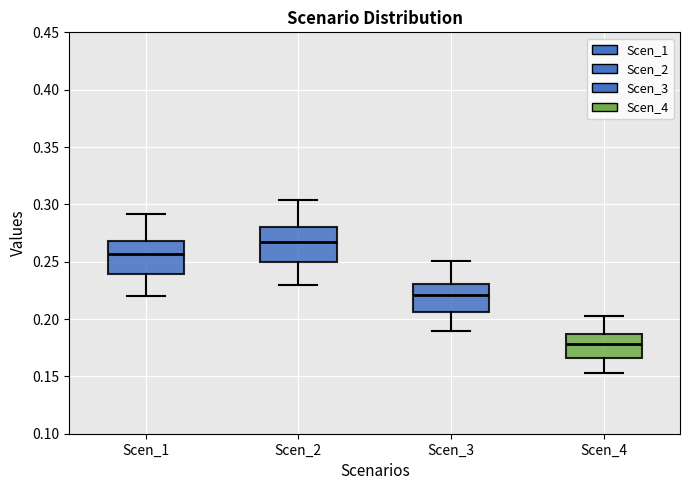

Reading left to right, read every box against the y-axis: the position of its median line, the range the box covers, and the ends of its whiskers. The values are not printed on the chart, so give them approximately, as read against the axis.

Scen_1: median 0.255, box 0.240 to 0.270, whiskers 0.220 to 0.290
Scen_2: median 0.265, box 0.250 to 0.280, whiskers 0.230 to 0.305
Scen_3: median 0.220, box 0.205 to 0.230, whiskers 0.190 to 0.250
Scen_4: median 0.180, box 0.165 to 0.185, whiskers 0.155 to 0.205